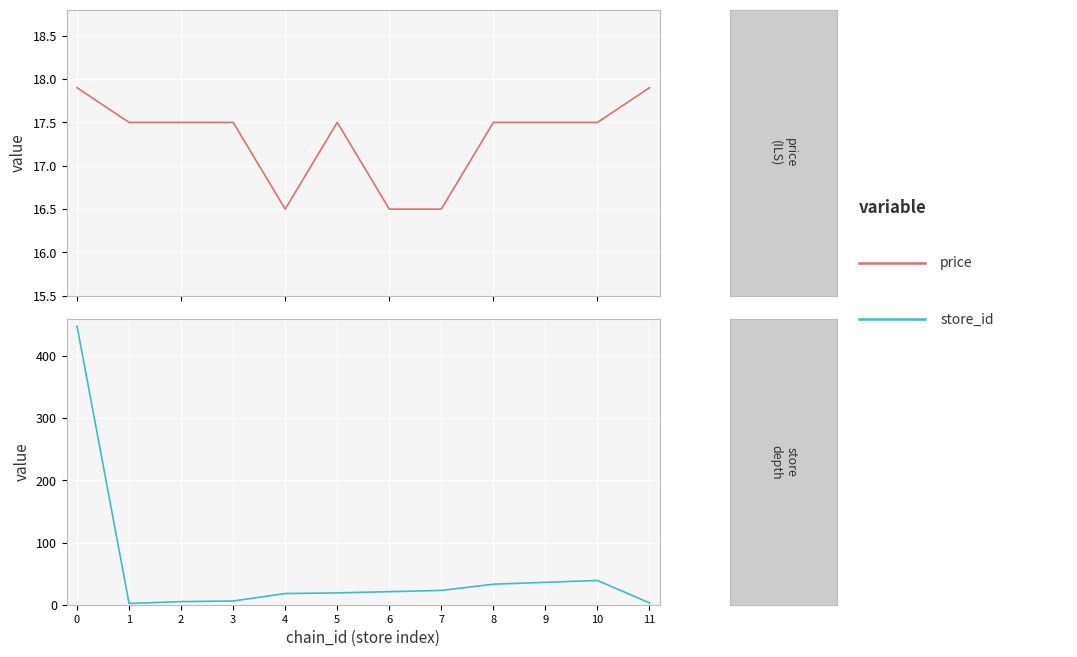

True or false: store_id has a value of 0.9 at 0.

False